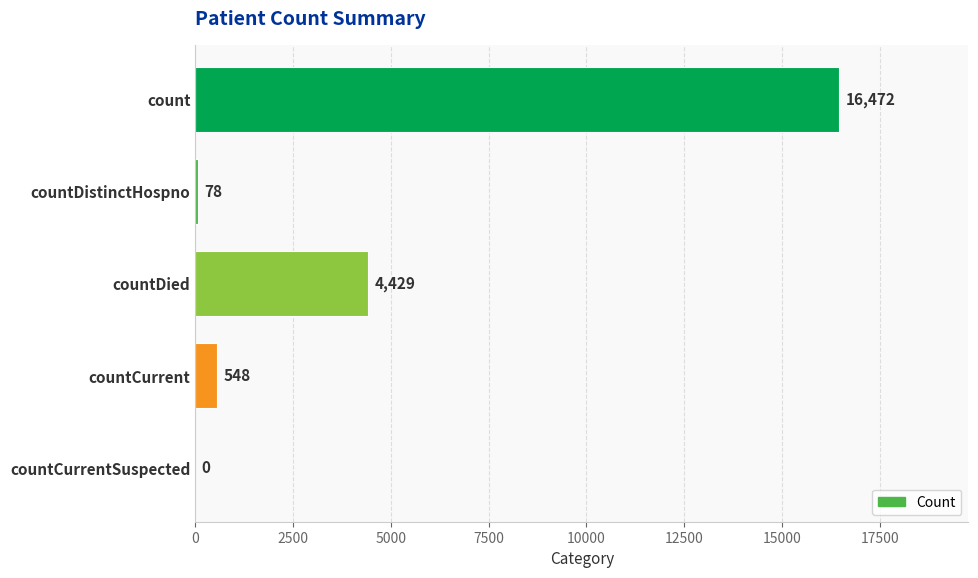

Approximately how many times larger is the value at countDied compared to count?

0.3